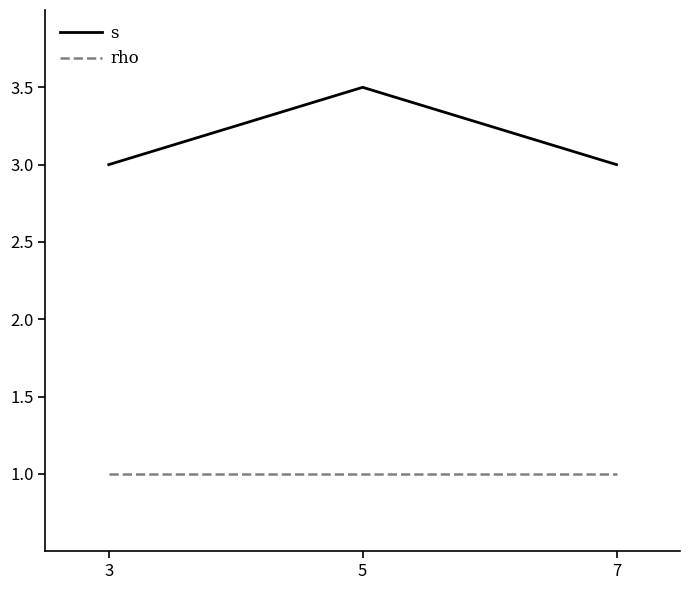

Which series has the widest spread of values?

s